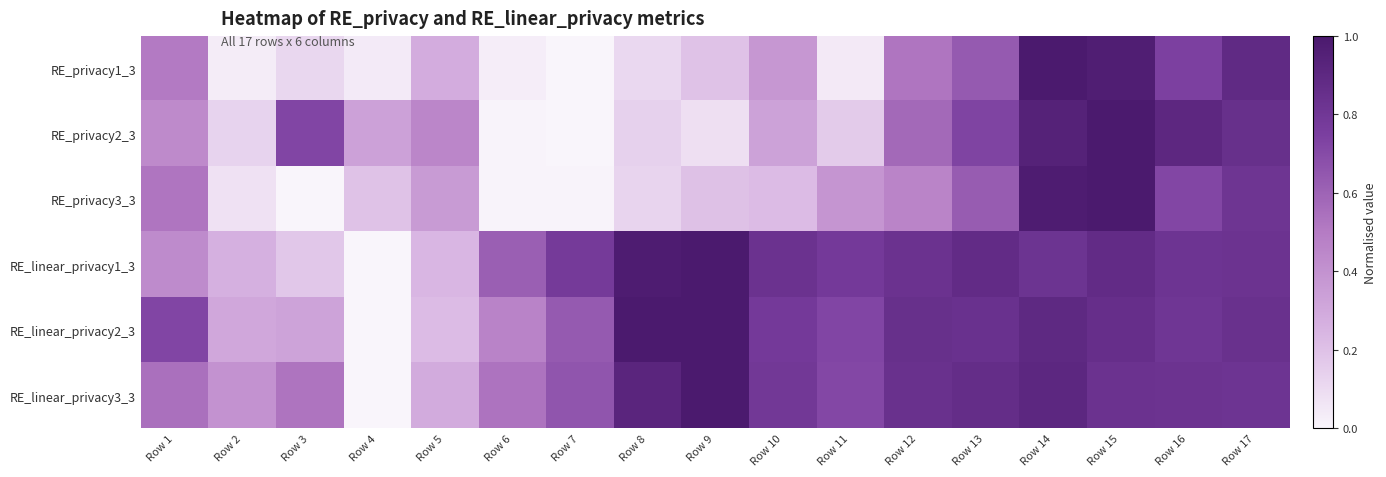

Rank the series by their maximum value, from highest to lowest.

RE_privacy1_3, RE_privacy2_3, RE_privacy3_3, RE_linear_privacy1_3, RE_linear_privacy2_3, RE_linear_privacy3_3